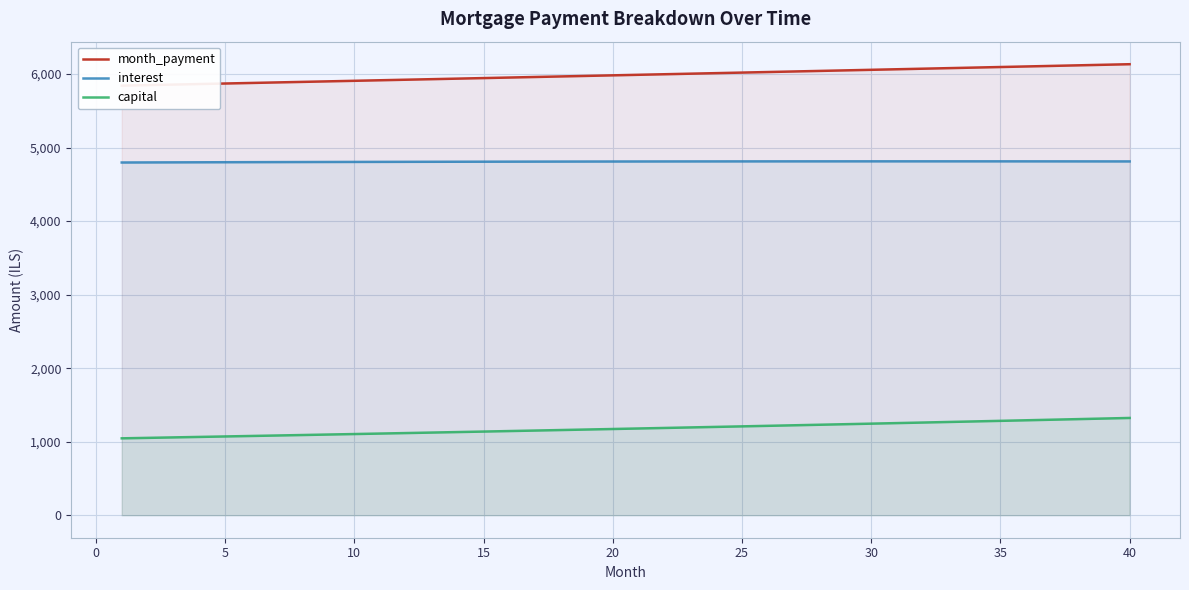

True or false: interest and capital intersect in this chart.

False